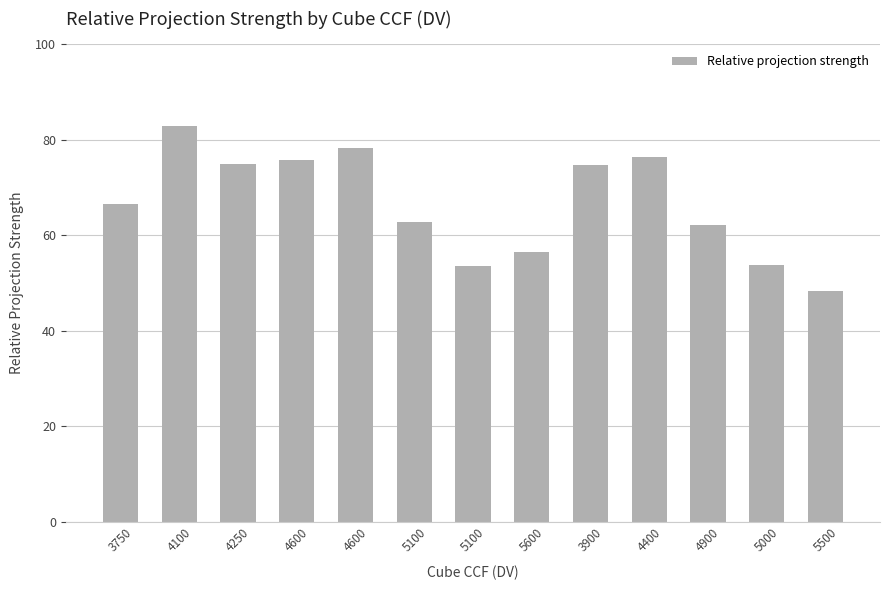

How many values exceed 66?

7